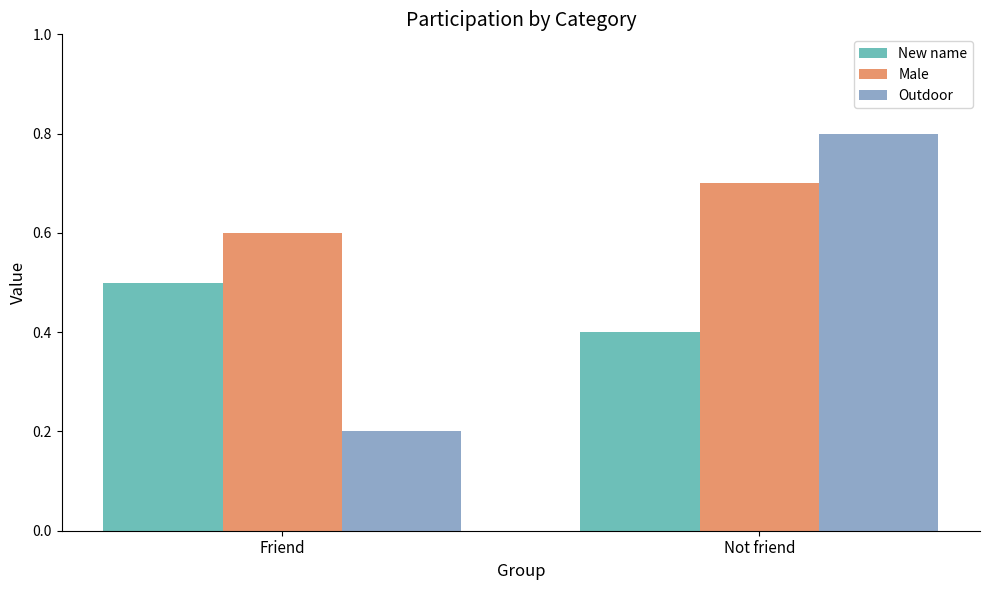

What is the difference between the Outdoor values at Friend and Not friend?

0.6